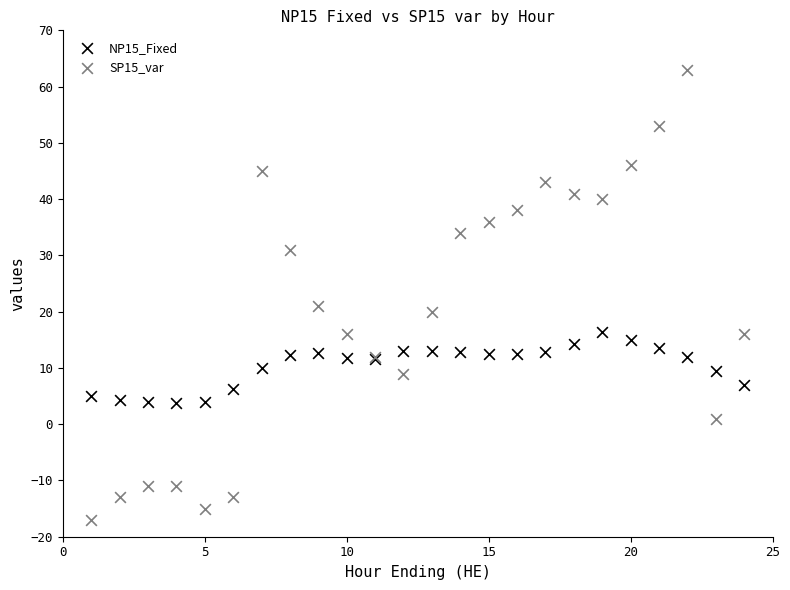

Which series contains the lowest Y value?

SP15_var